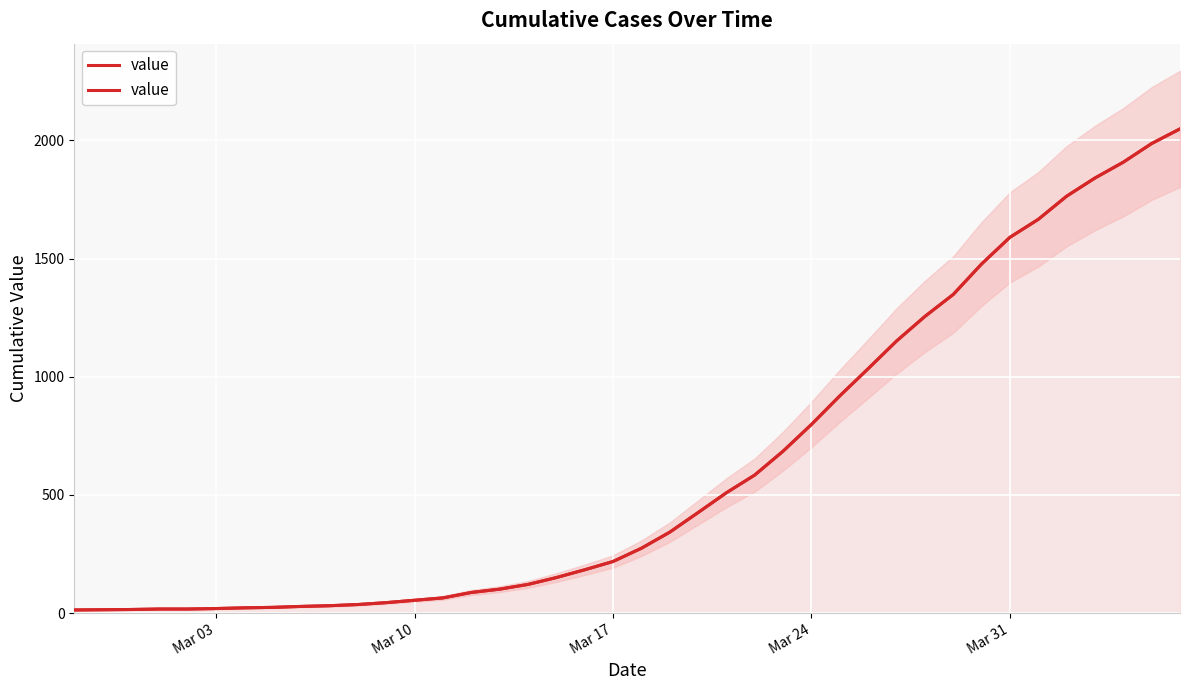

Does the chart display data point markers on the line(s)?

No